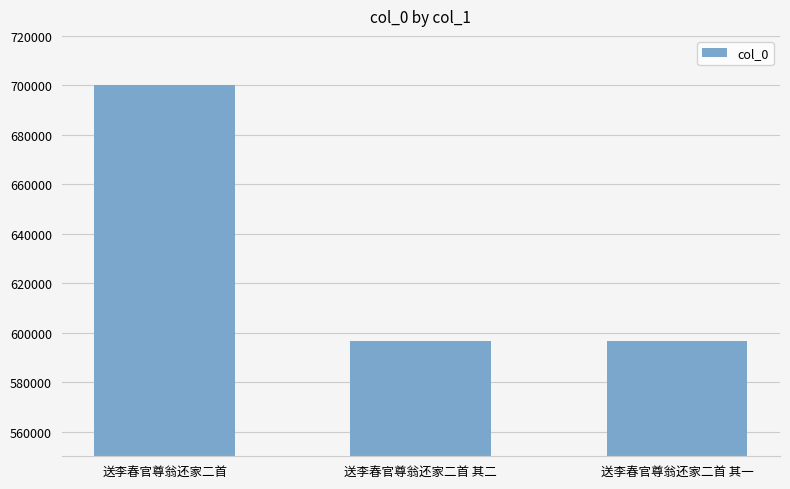

Does the chart contain stacked bars?

No